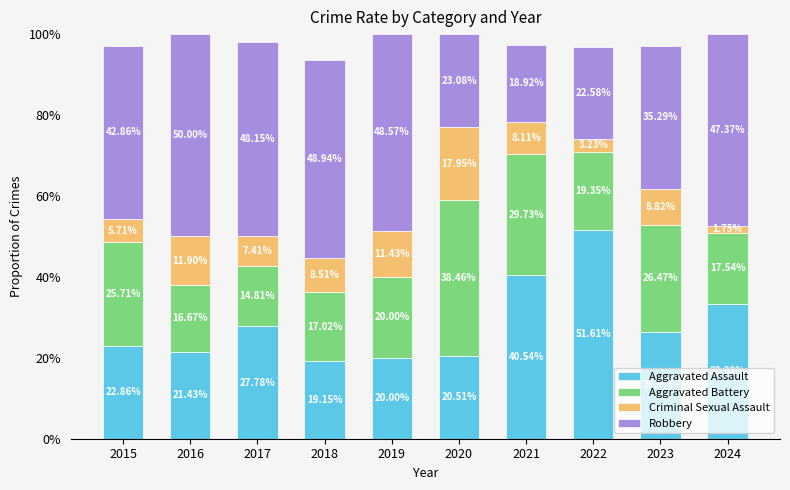

What are all the series names shown in the legend?

Aggravated Assault, Aggravated Battery, Criminal Sexual Assault, Robbery